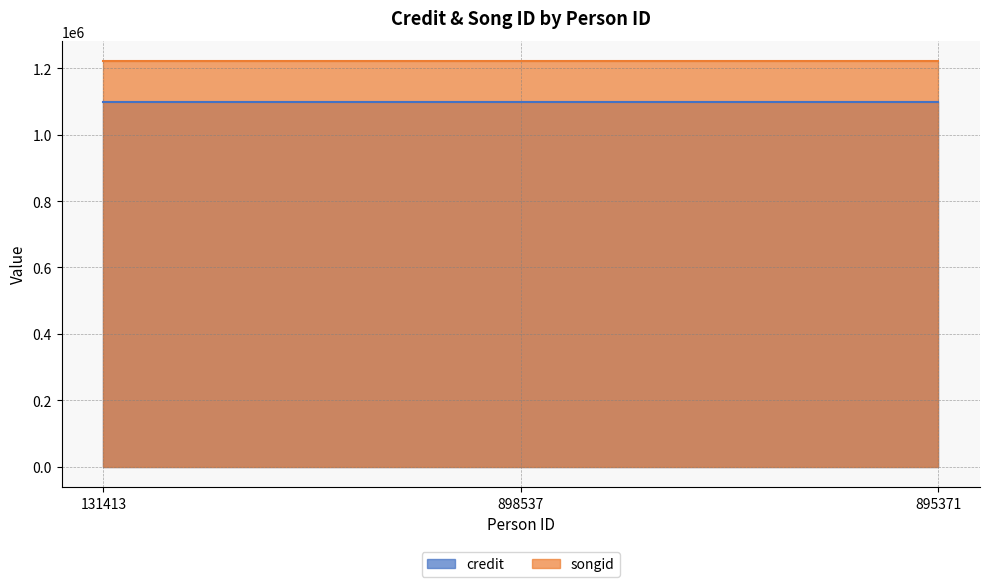

Count the number of data series in this chart.

2